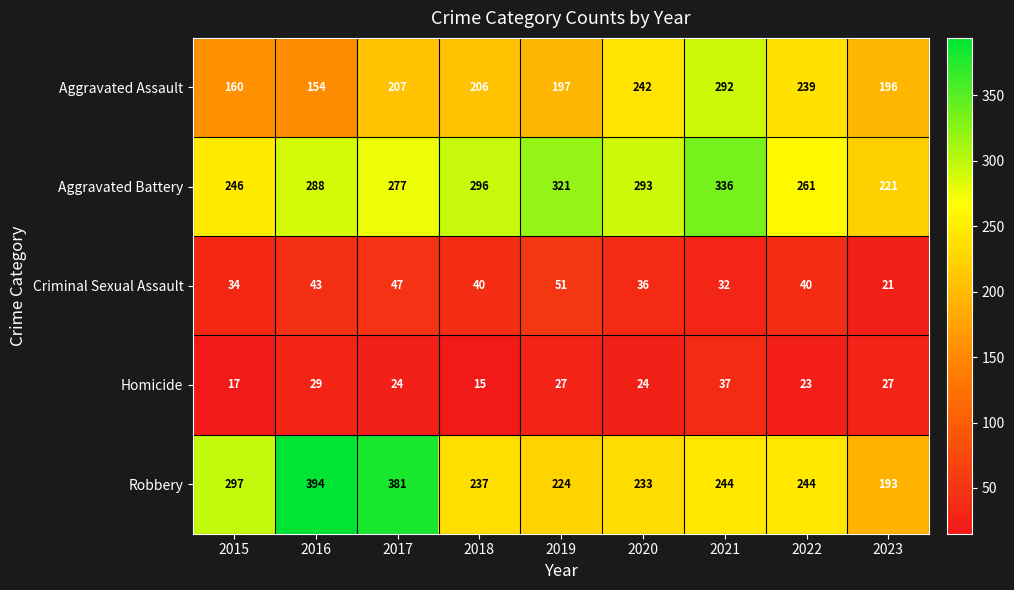

Which series changed the most between 2020 and 2022?

Aggravated Battery